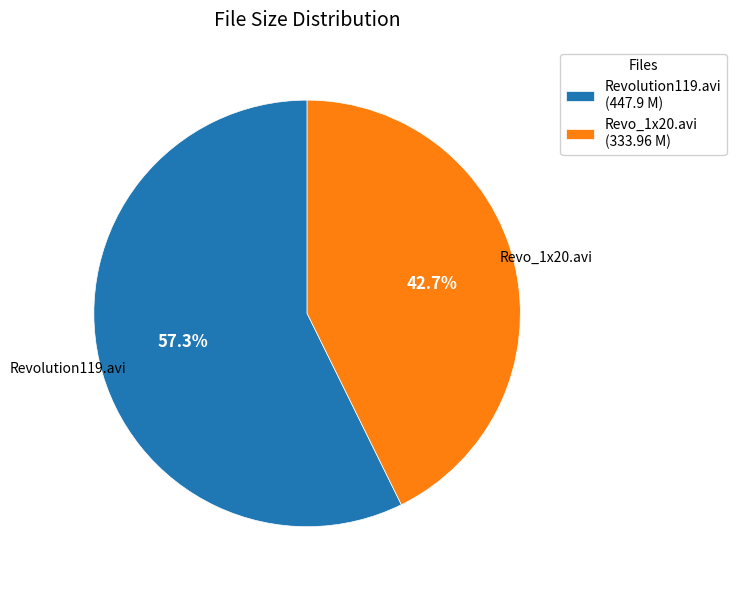

The Revo_1x20.avi slice represents 43% of the pie. True or false?

True